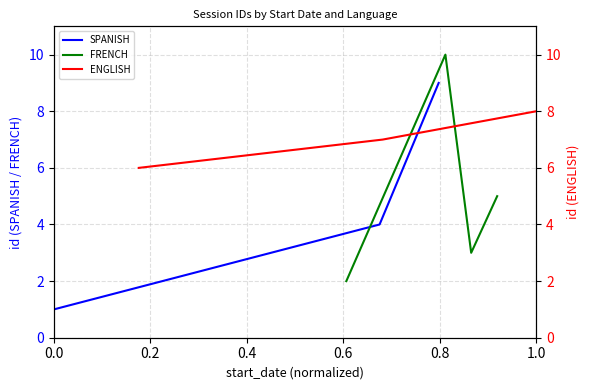

Which series has the largest total across all categories?

ENGLISH